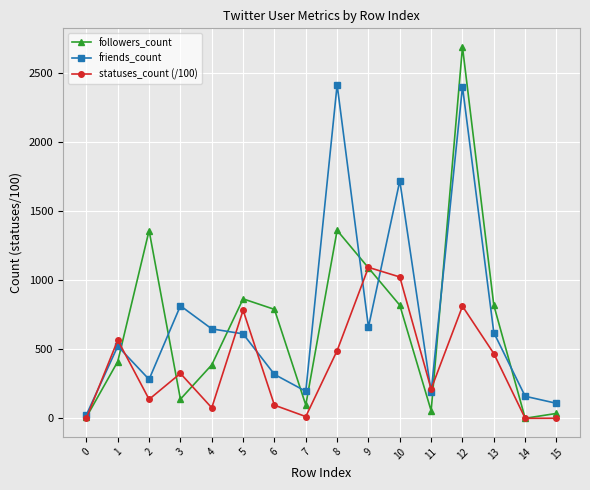

In statuses_count (/100), how many points are higher than both neighbors (excluding endpoints)?

5